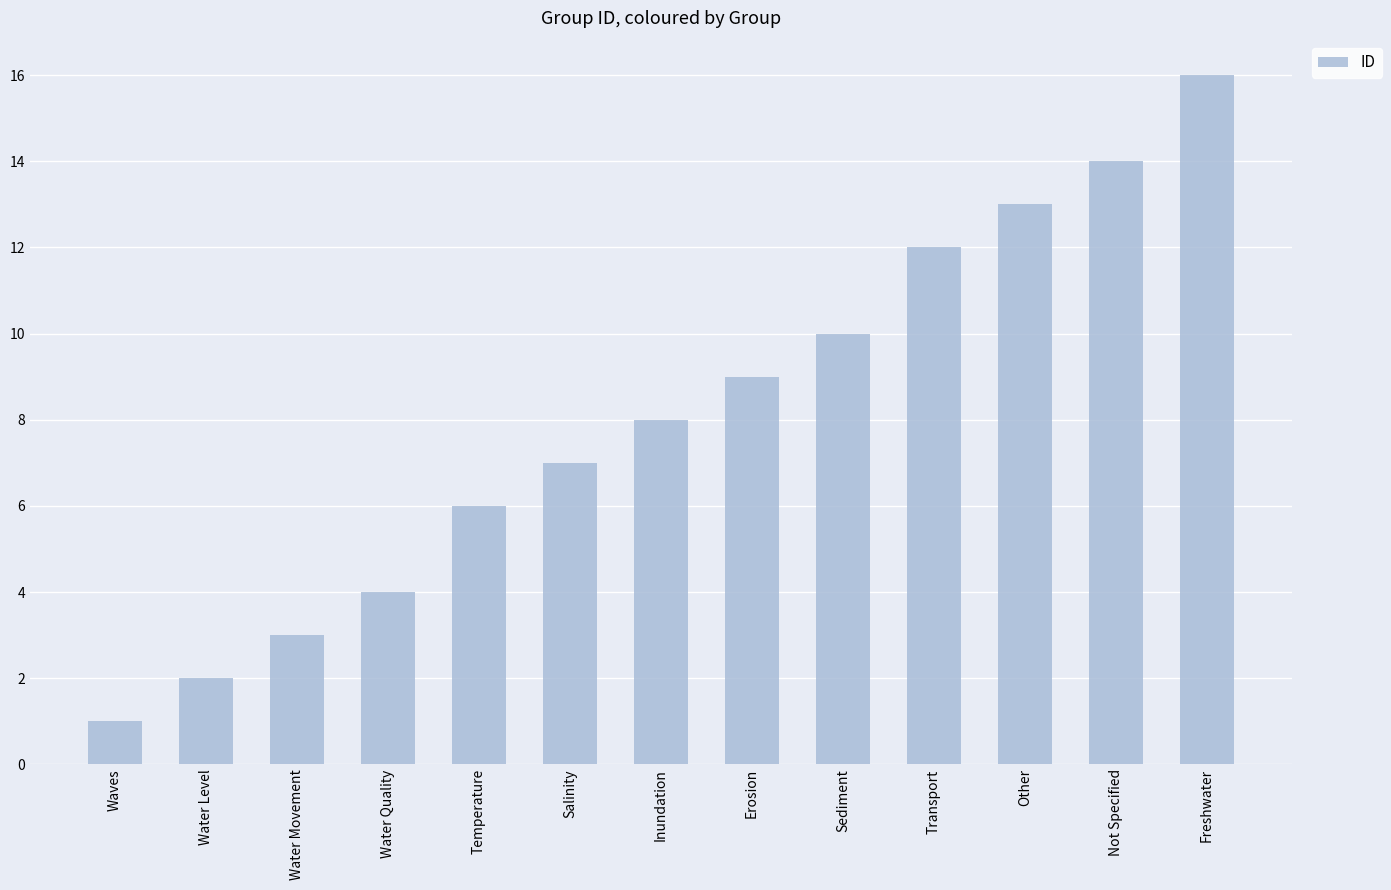

What is the change in value from Waves to Transport?

+11